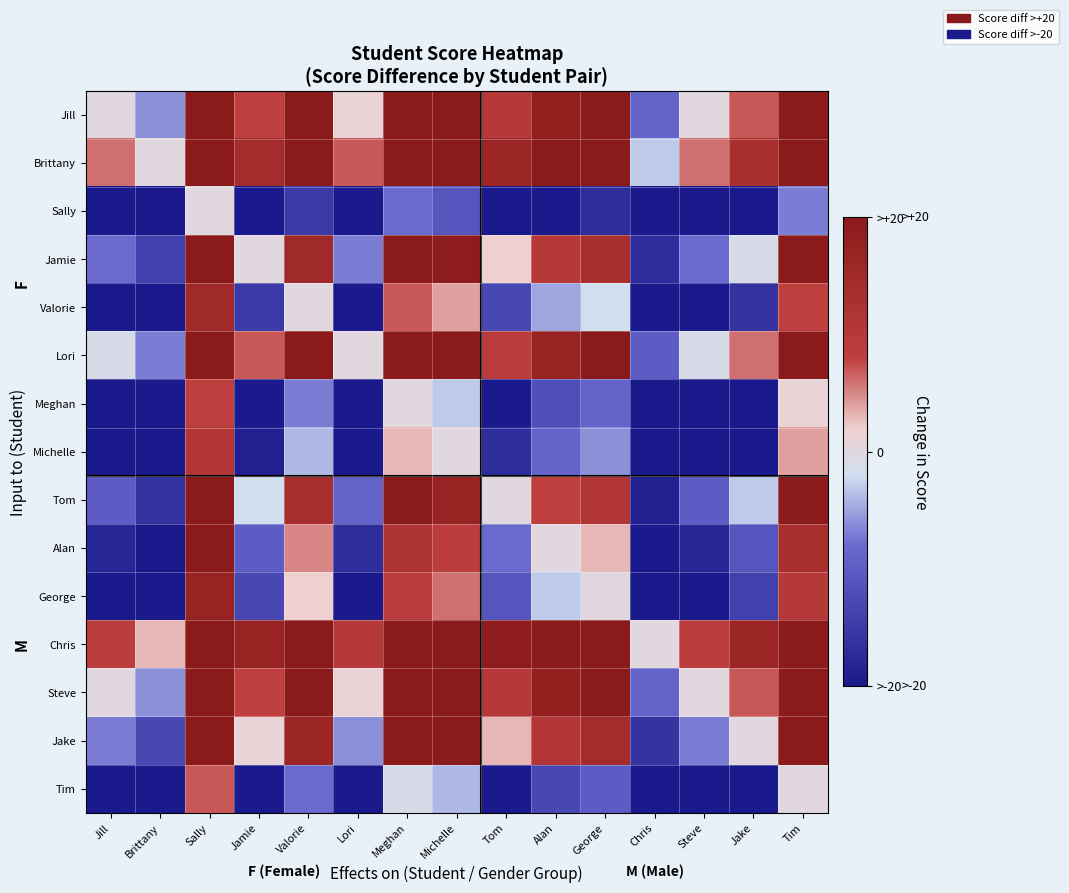

What is the difference between the highest and lowest values at Chris?

47